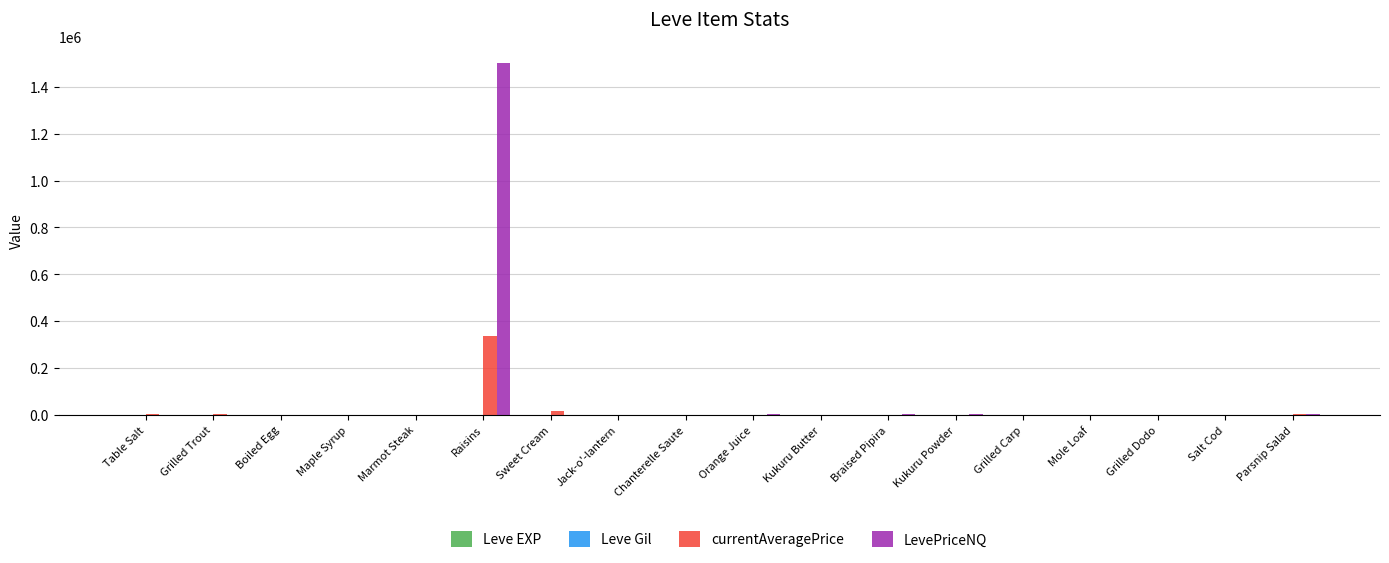

Are the bars horizontal?

No